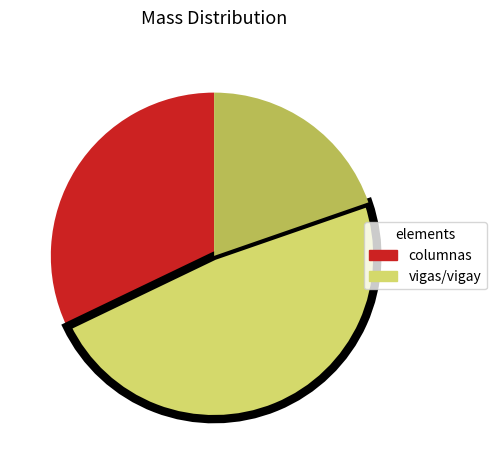

Does any single category account for the majority?

No